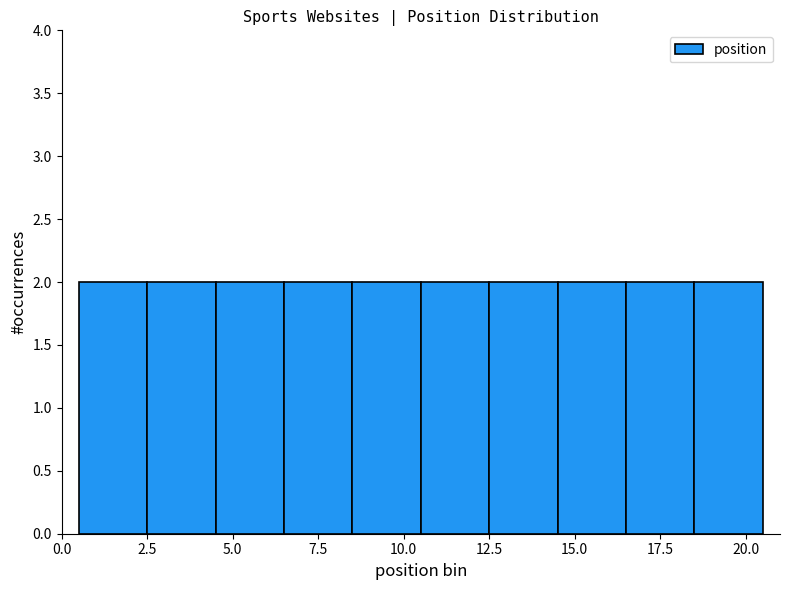

What is the height of the bar covering 0.5 to 2.5 on the x-axis? The values are not printed on the chart, so give them approximately, as read against the axis.

2